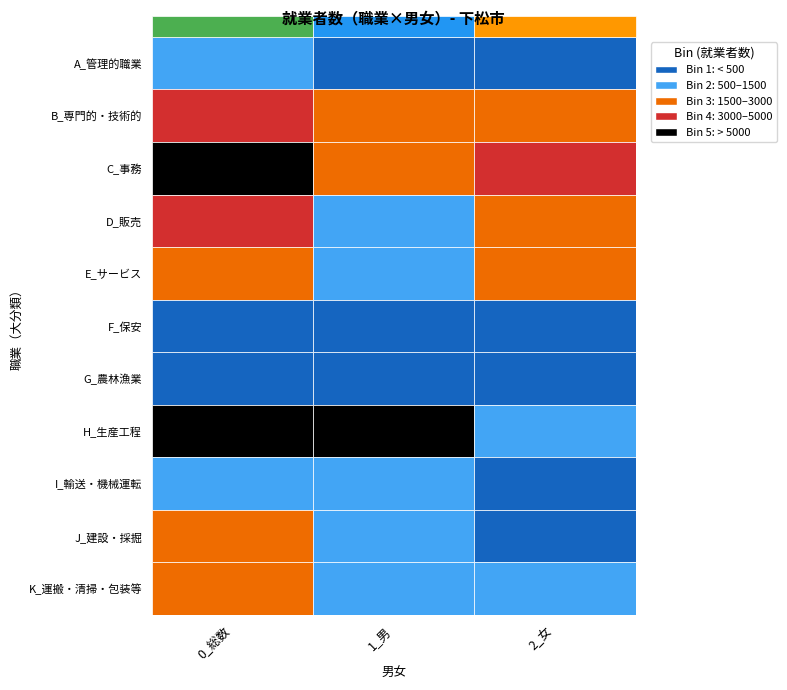

What is the sum of the J_建設・採掘 values at 1_男 and 0_総数?

2984